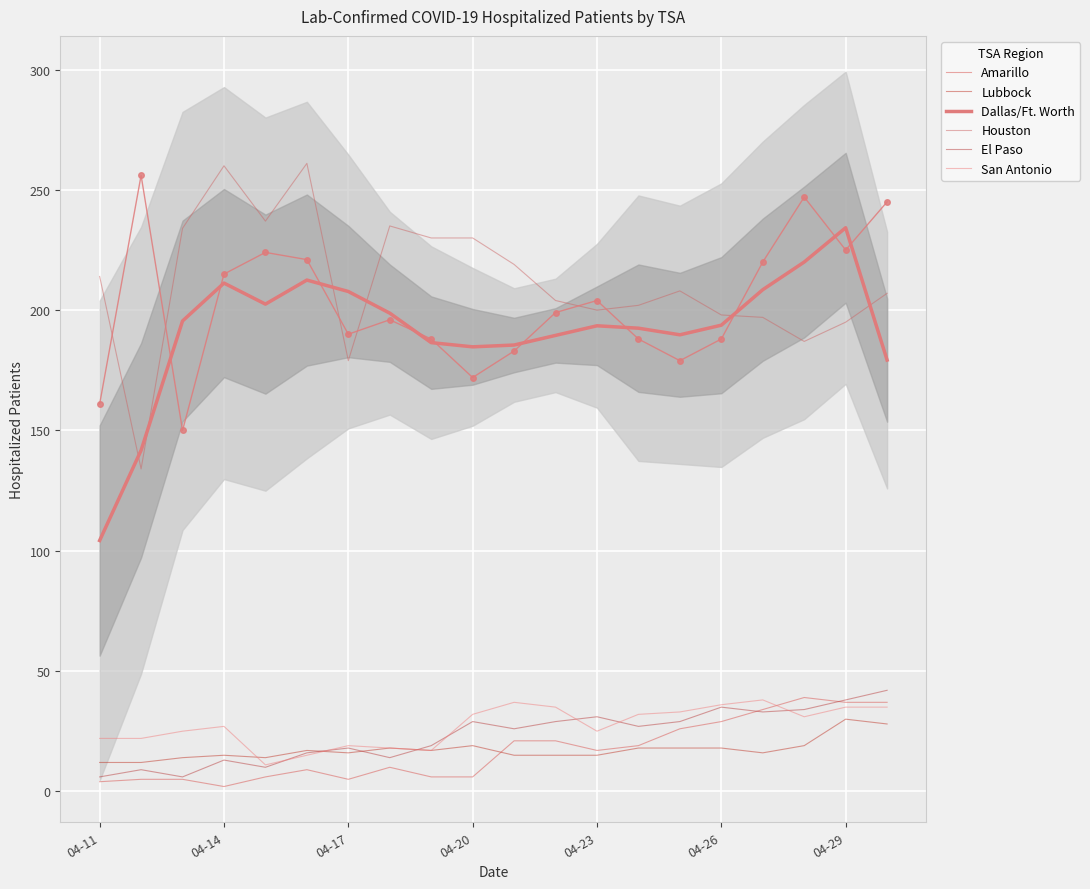

Rank the series by their maximum value, from lowest to highest.

Lubbock, San Antonio, Amarillo, El Paso, Dallas/Ft. Worth, Houston